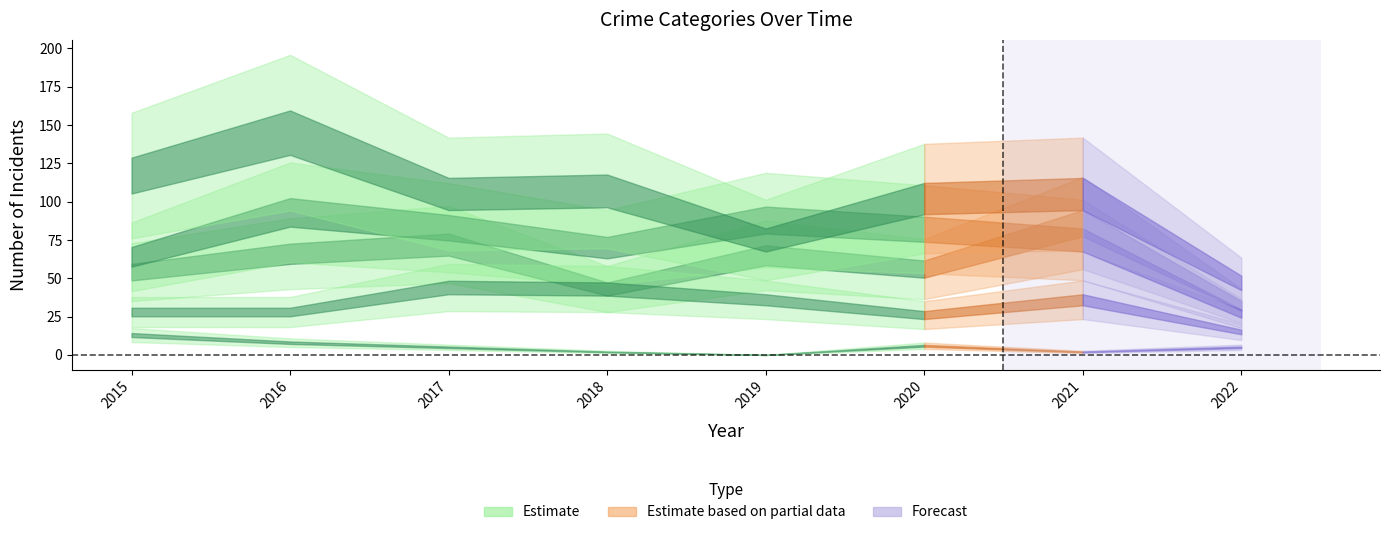

At which label does Criminal Sexual Assault reach its minimum?

2022